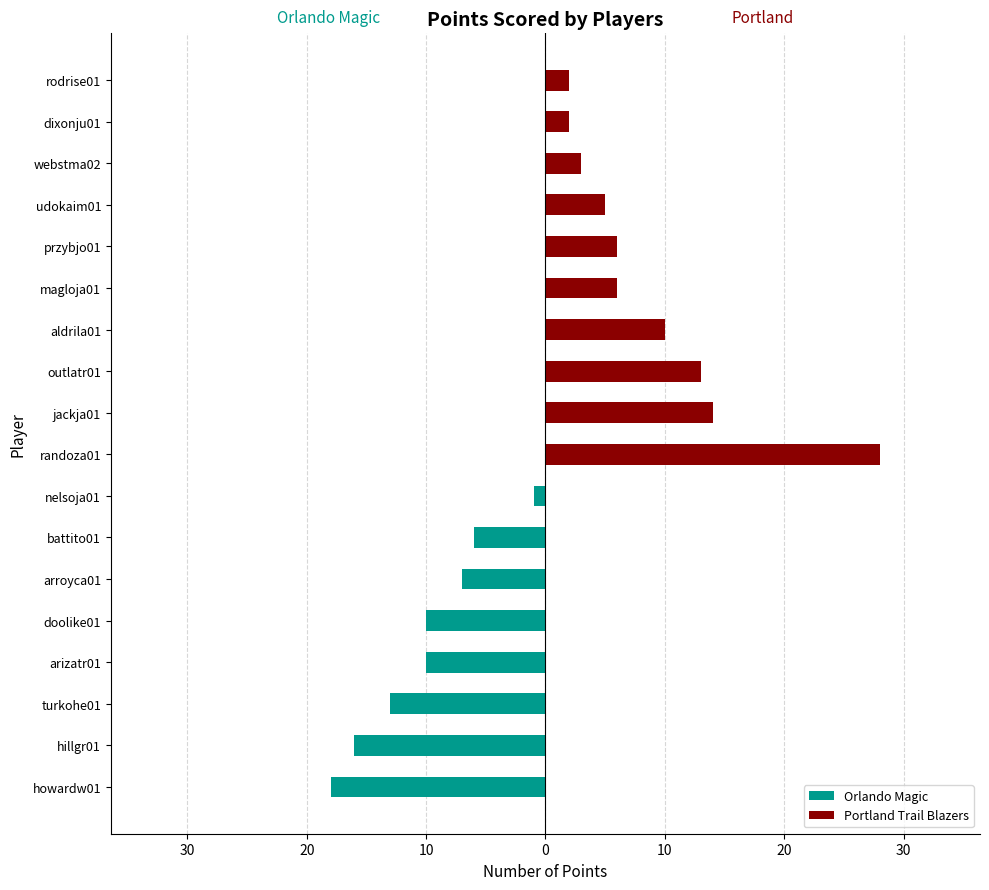

Is it true that Portland Trail Blazers equals 2 at rodrise01?

True